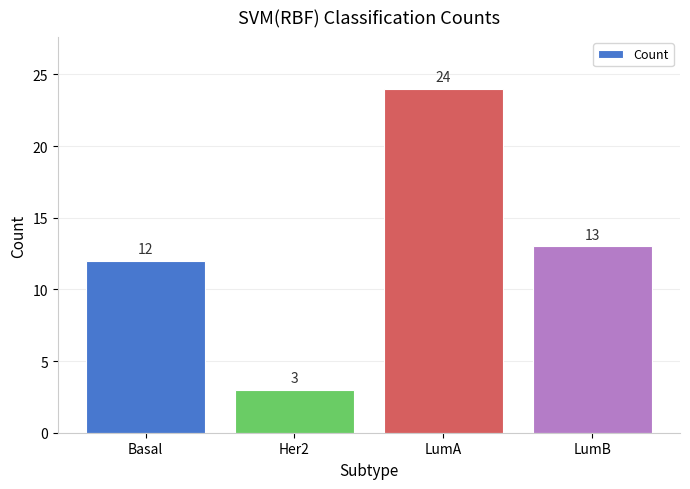

Rank the categories by value from lowest to highest.

Her2, Basal, LumB, LumA